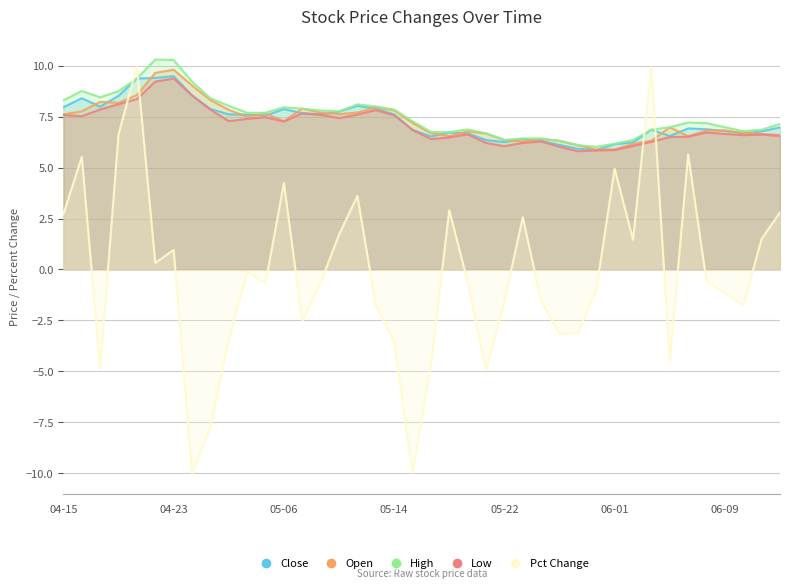

Which series has the largest total across all categories?

high